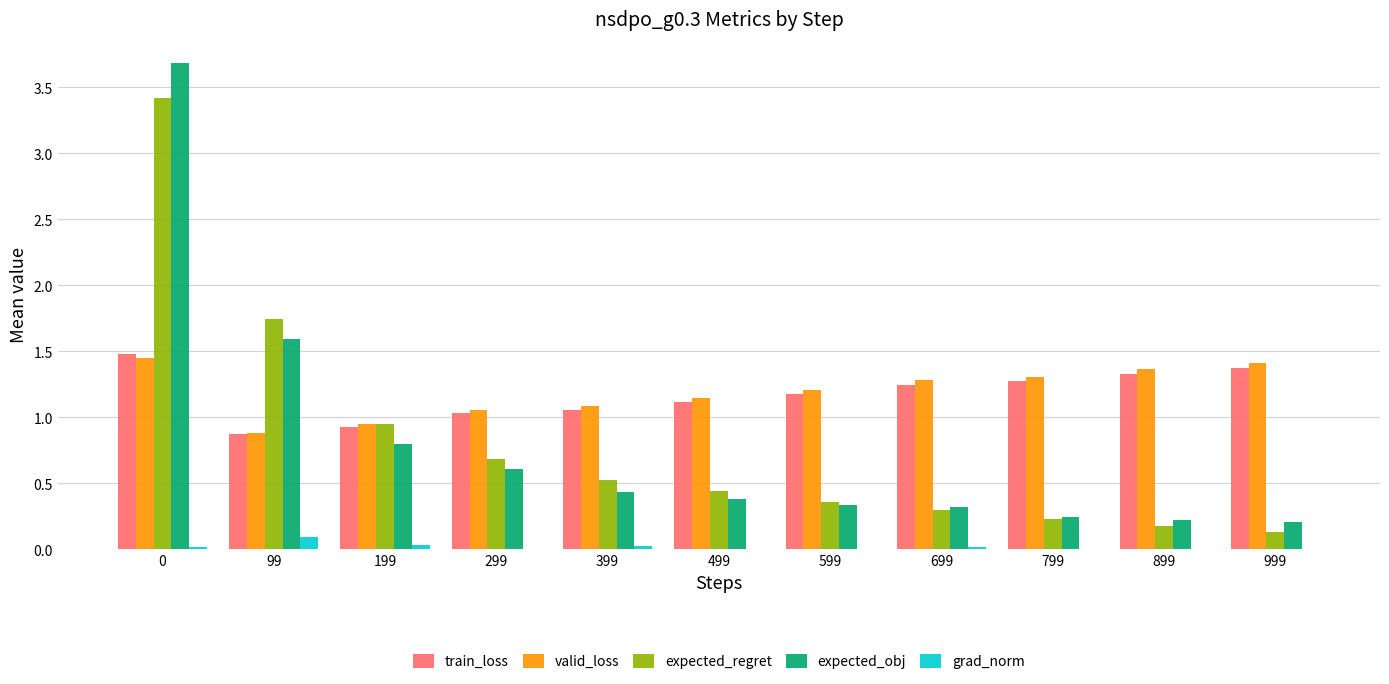

True or false: train_loss has a value of 0.7 at 699.

False